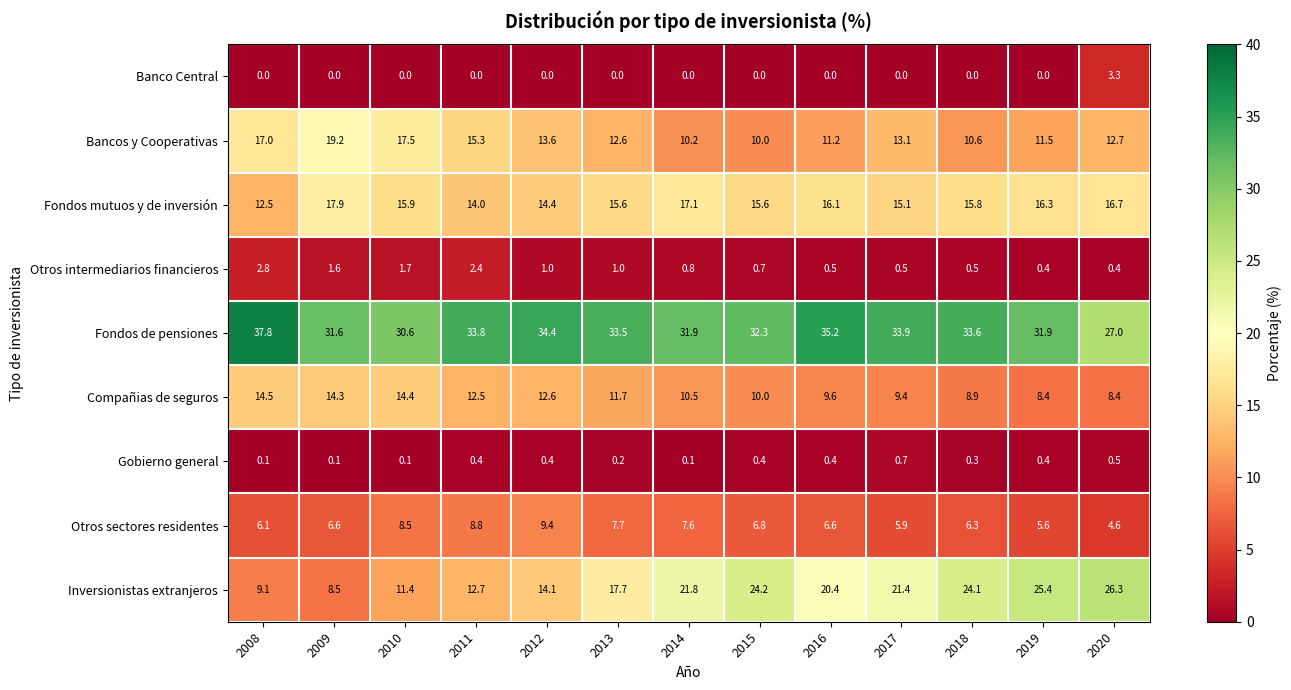

What is the spread (max minus min) of values at 2019?

31.9